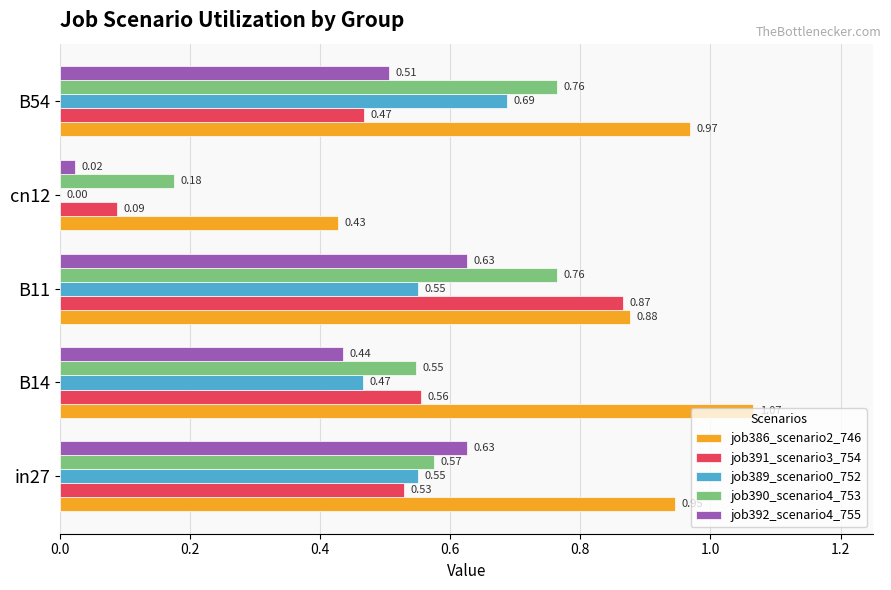

Is the value of job386_scenario2_746 at B14 greater than the value of job389_scenario0_752 at in27?

Yes